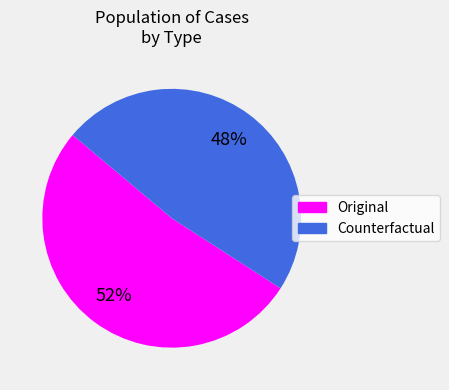

Do Original and Counterfactual together represent more than half of the pie?

Yes